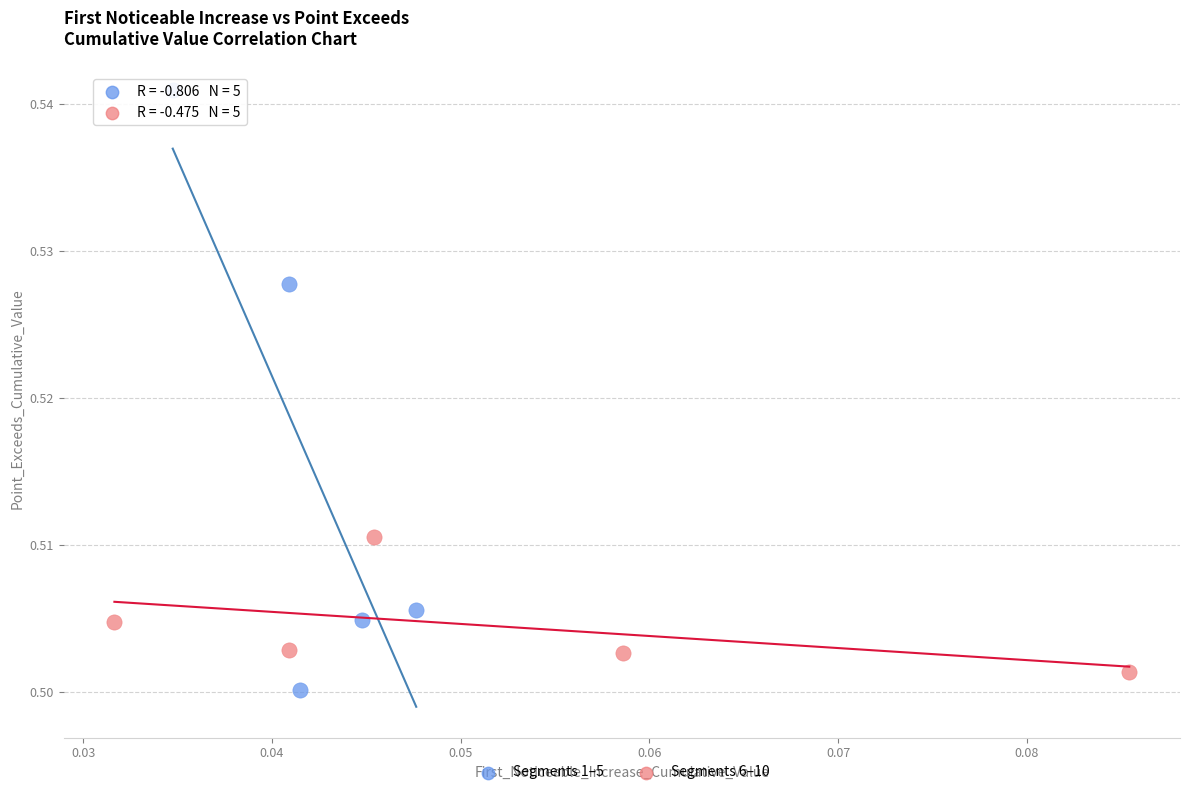

Which series contains the highest Y value?

Segments 1–5